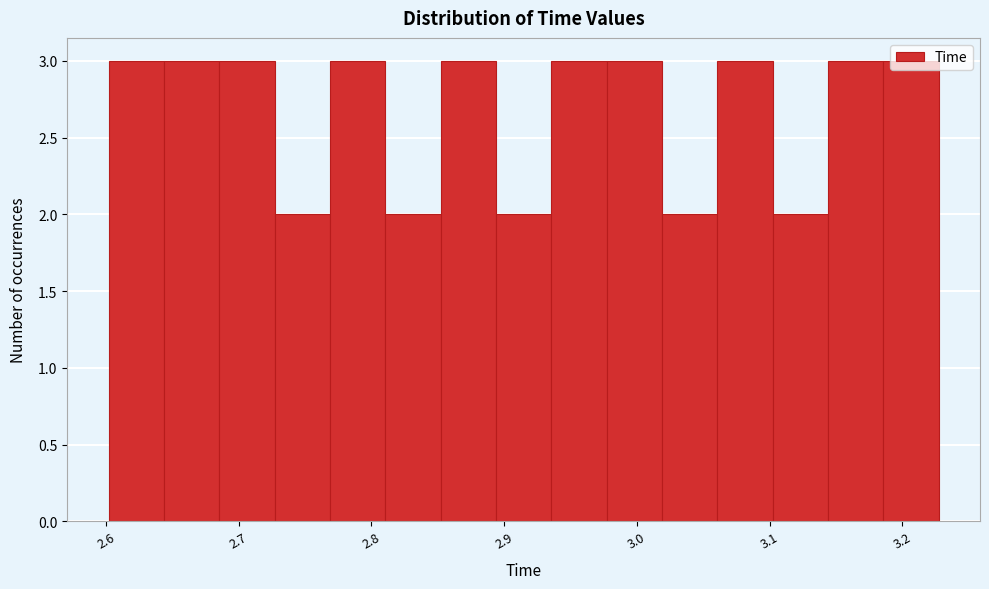

Reading left to right, transcribe this chart: for each bar, give the range it covers on the x-axis and its height. Neither the bar edges nor the heights are printed on the chart, so give them approximately, as read against the axes.

2.60 to 2.64: 3
2.64 to 2.69: 3
2.69 to 2.73: 3
2.73 to 2.77: 2
2.77 to 2.81: 3
2.81 to 2.85: 2
2.85 to 2.89: 3
2.89 to 2.94: 2
2.94 to 2.98: 3
2.98 to 3.02: 3
3.02 to 3.06: 2
3.06 to 3.10: 3
3.10 to 3.14: 2
3.14 to 3.19: 3
3.19 to 3.23: 3